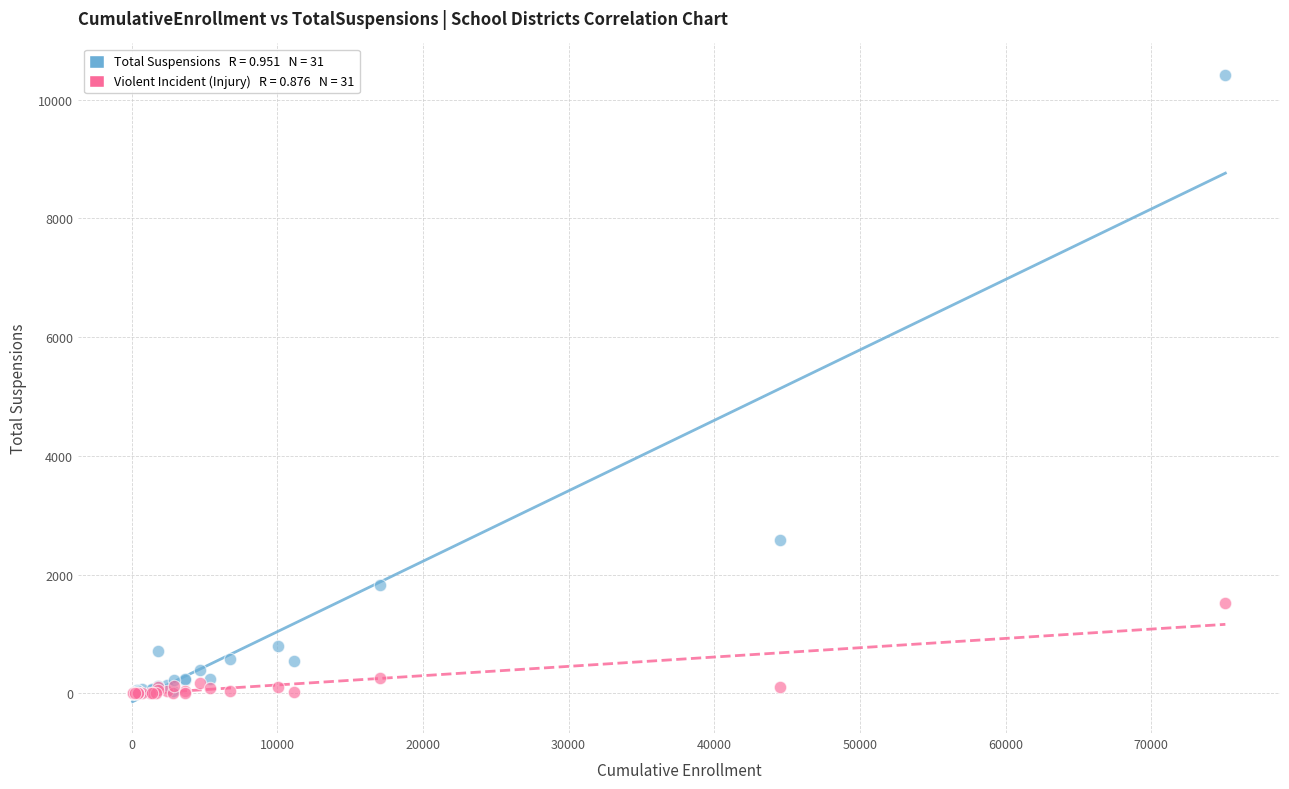

Across all series, what Y value is closest to 5210?

2584